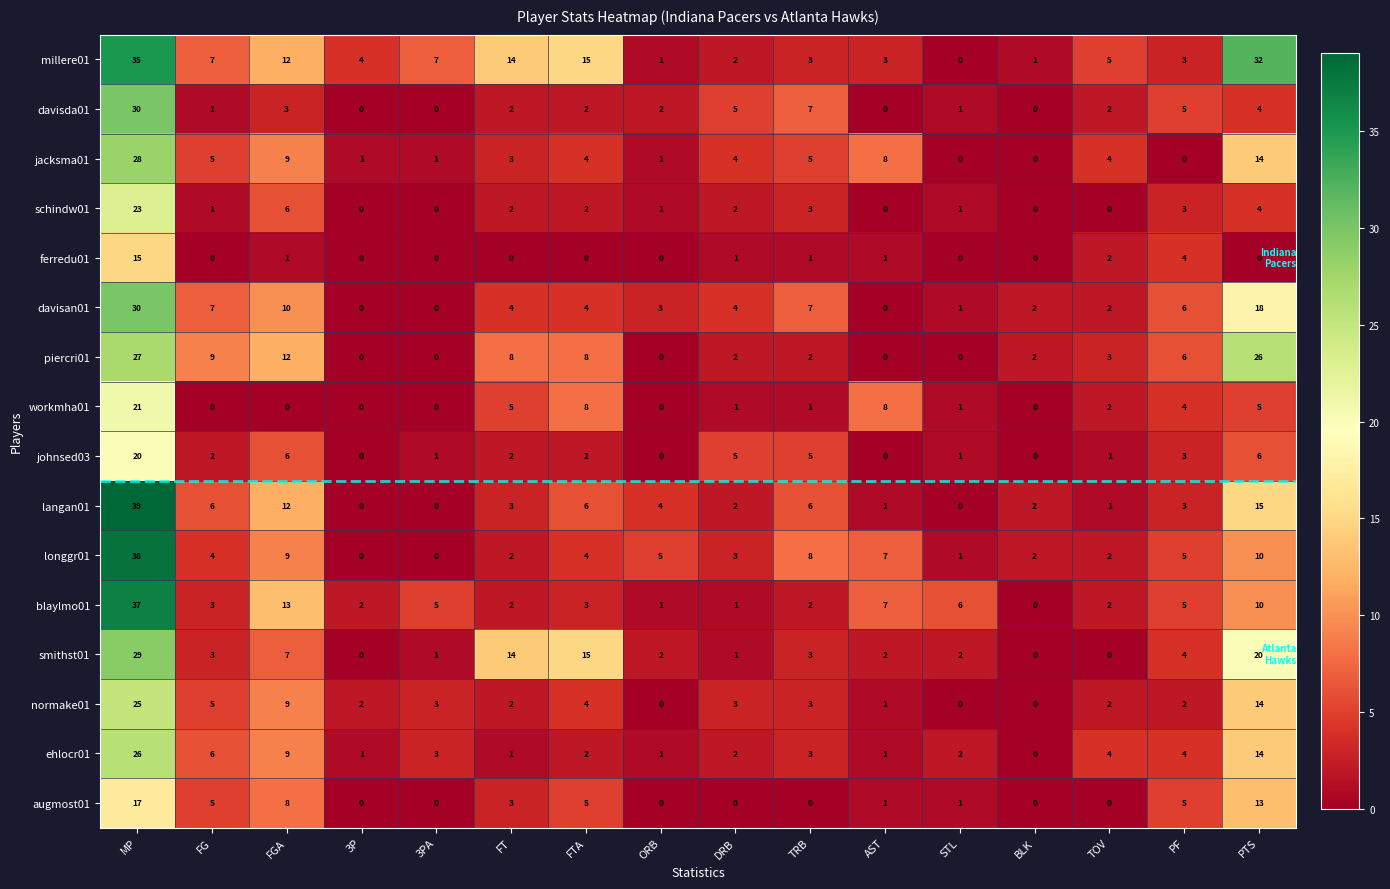

At which category is the sum across all series the highest?

MP